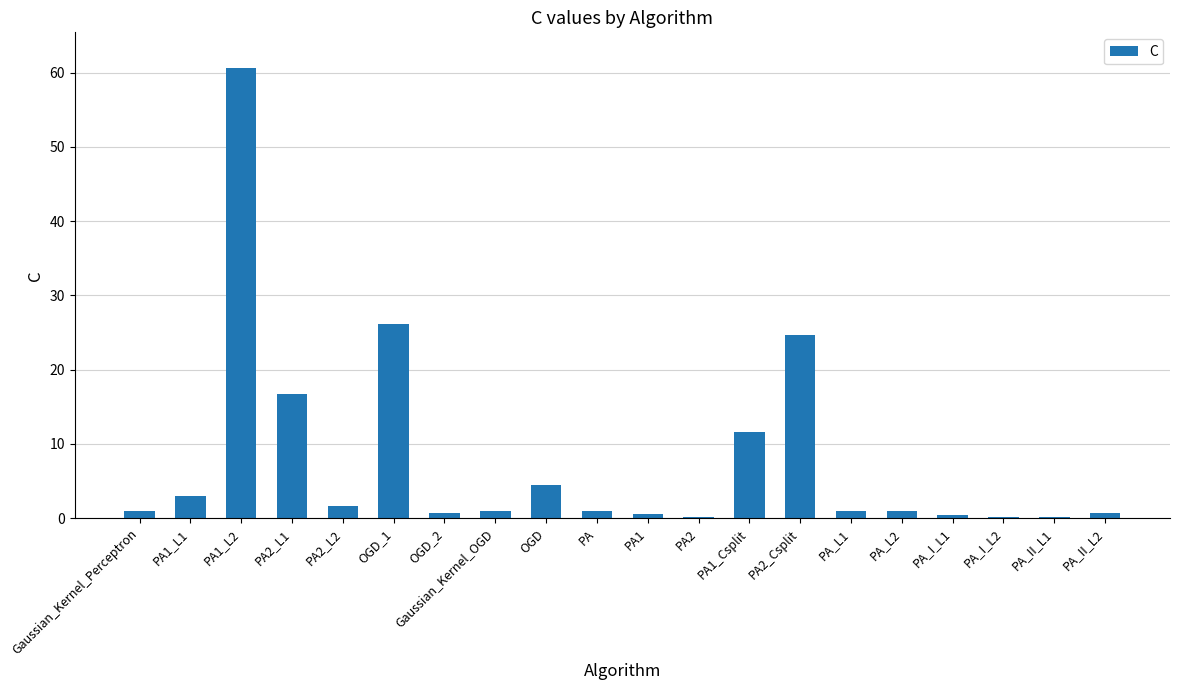

What is the maximum value shown in the chart?

60.6